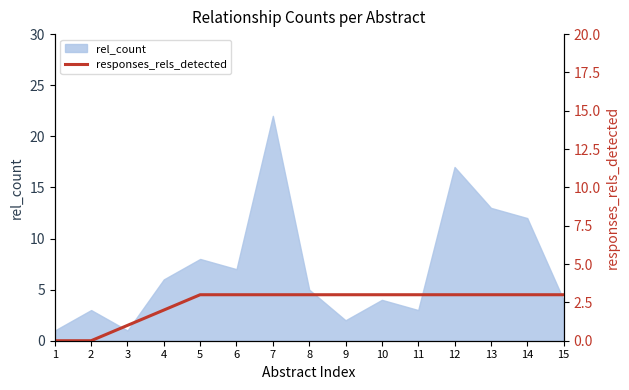

Where is rel_count nearest to the value 11?

14